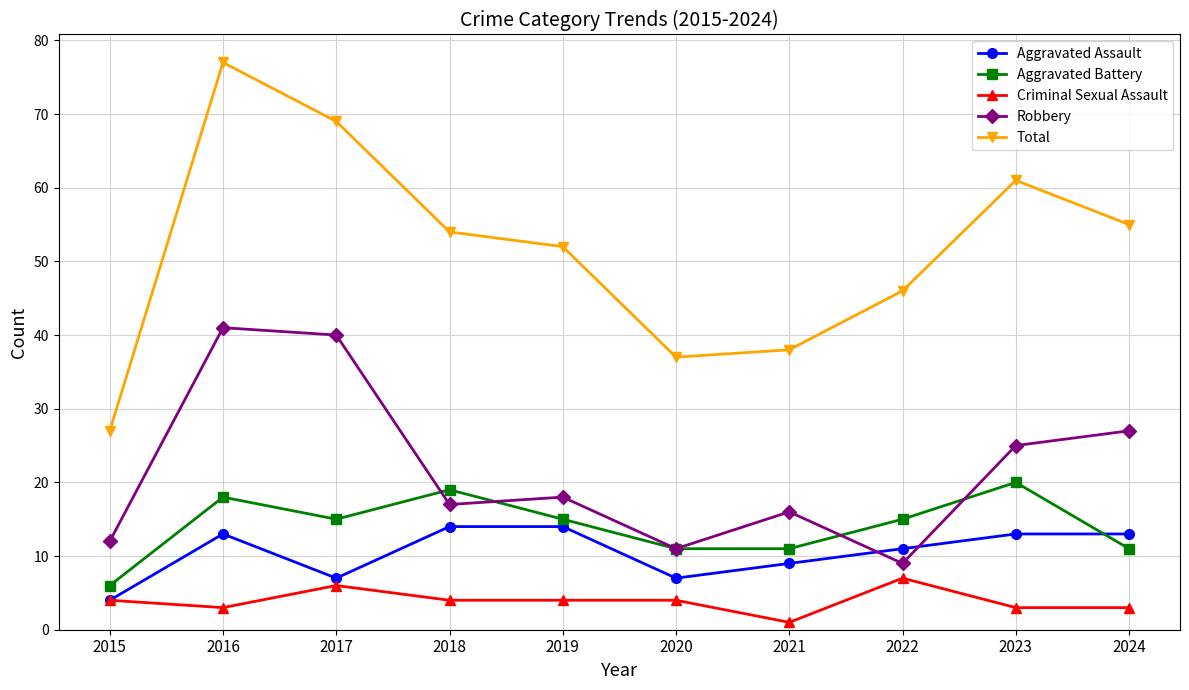

What is the difference between the maximum and minimum values in the Aggravated Battery series?

14